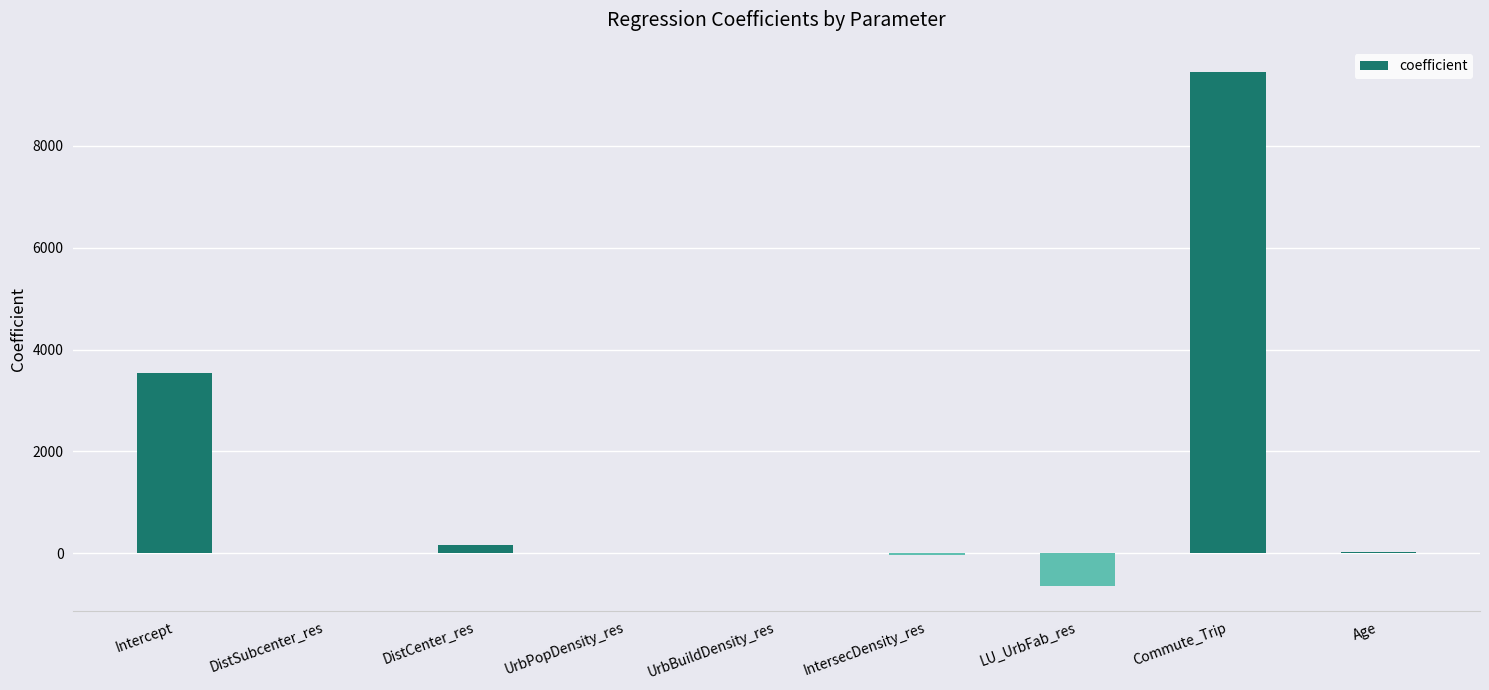

Between Commute_Trip and DistCenter_res, which is larger?

Commute_Trip